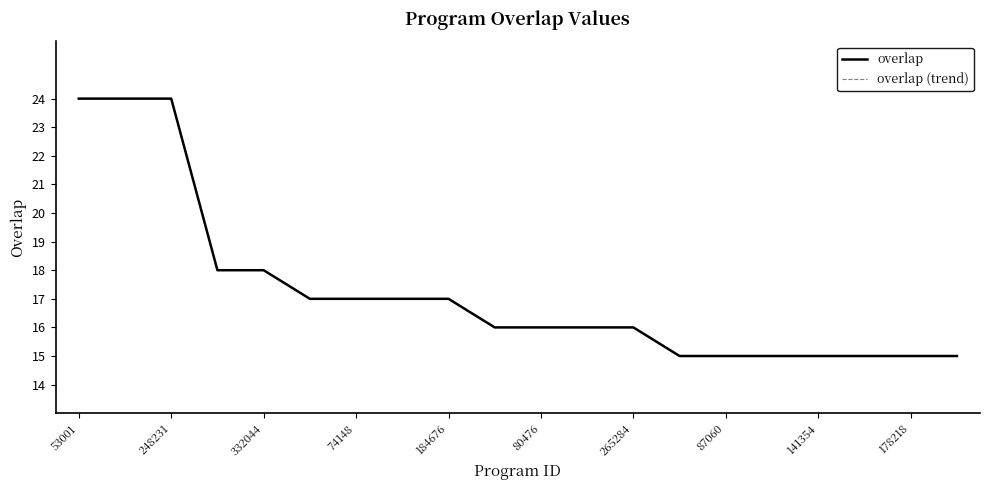

Is this an area chart (filled region under the line)?

No